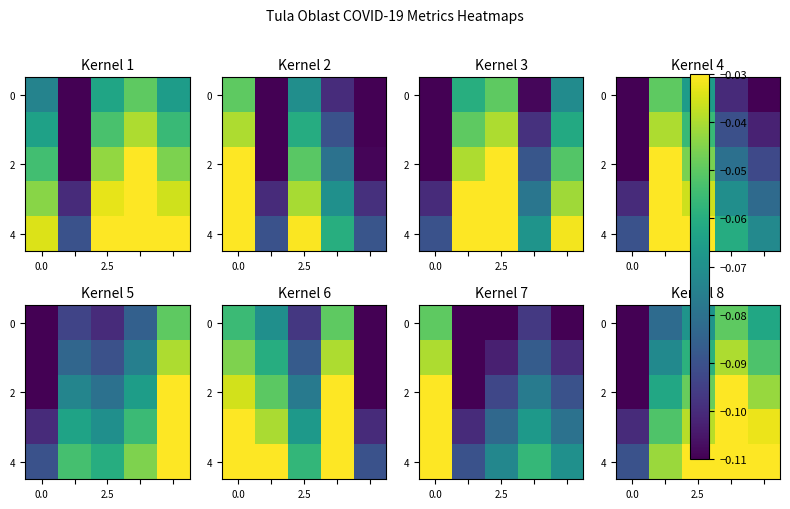

True or false: 0 has a value of -0.1 at 0.0.

True